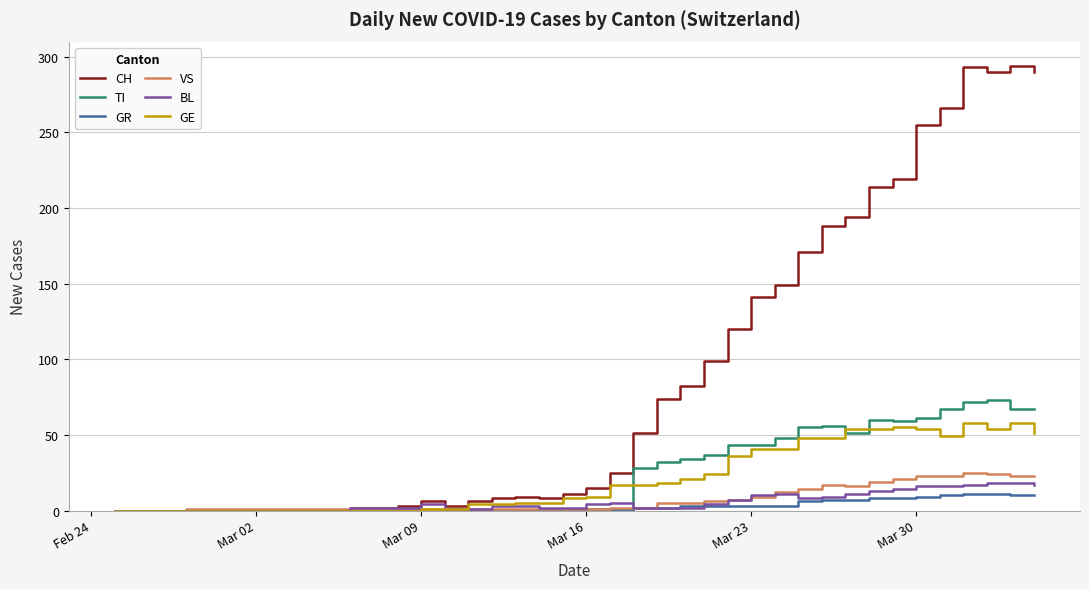

Which series has the widest spread of values?

CH